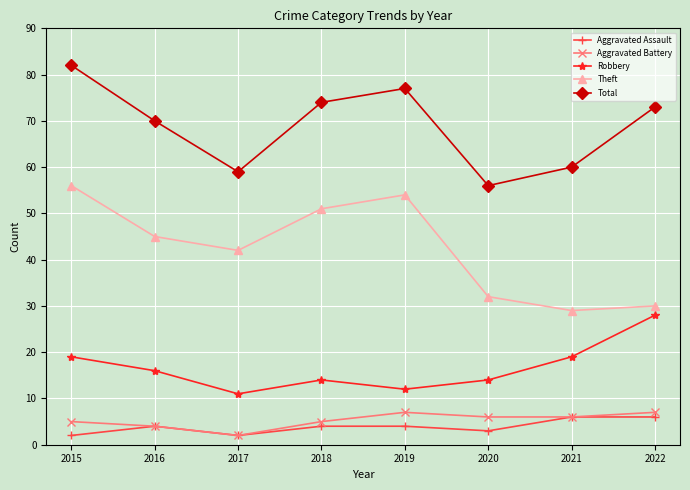

True or false: Robbery and Aggravated Assault cross at least once.

False